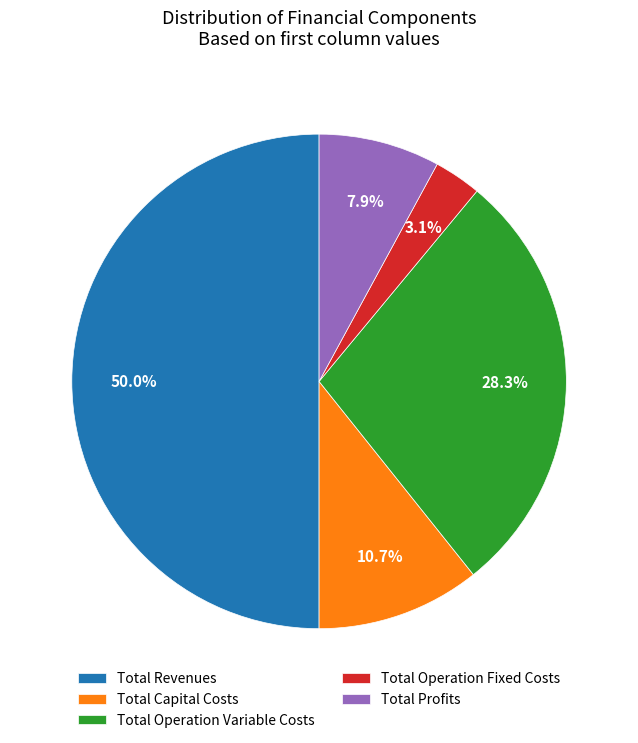

To the nearest percent, what percentage of the pie is Total Capital Costs?

11%